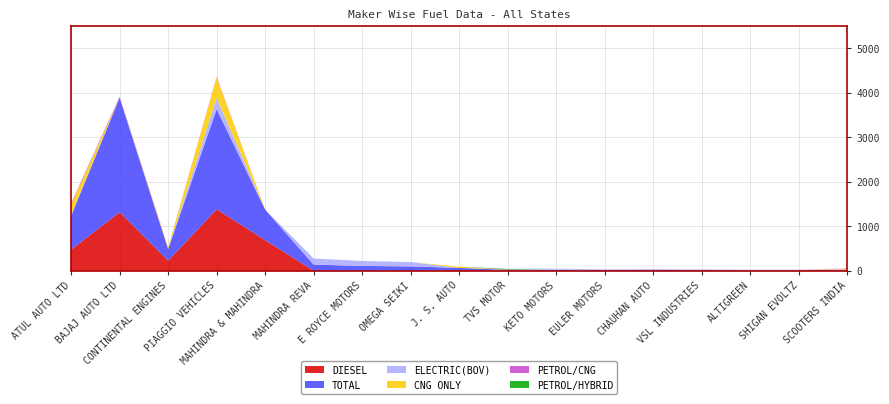

Reading right to left, extract all data points from this chart.

DIESEL: 0	0	0	0	0	0	0	0	19	0	0	0	686	1381	226	1315	474
TOTAL: 25	13	12	16	19	17	23	21	46	98	110	138	687	2251	264	2570	757
ELECTRIC(BOV): 0	13	12	16	19	17	23	0	0	98	110	138	1	251	0	0	27
CNG ONLY: 15	0	0	0	0	0	0	1	27	0	0	0	0	458	36	1	233
PETROL/CNG: 10	0	0	0	0	0	0	7	0	0	0	0	0	15	2	23	23
PETROL/HYBRID: 0	0	0	0	0	0	0	13	0	0	0	0	0	0	0	0	0